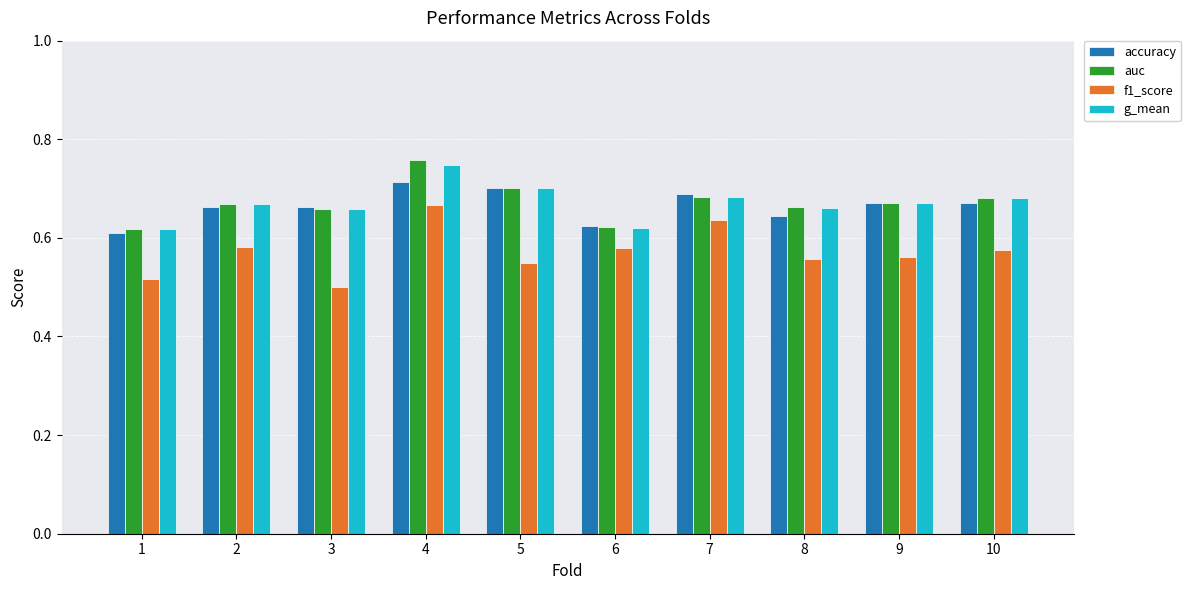

What is the spread (max minus min) of values at 7?

0.1